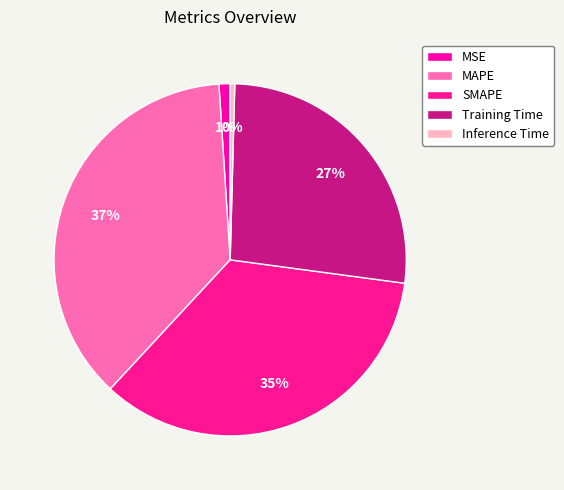

Is there any slice that represents more than half of the pie?

No